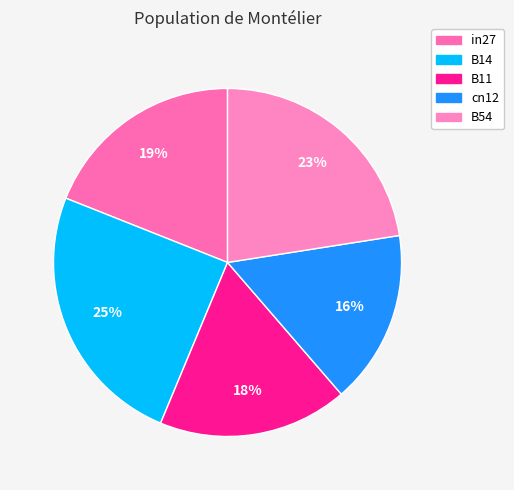

Which category has the smallest portion of the pie?

cn12